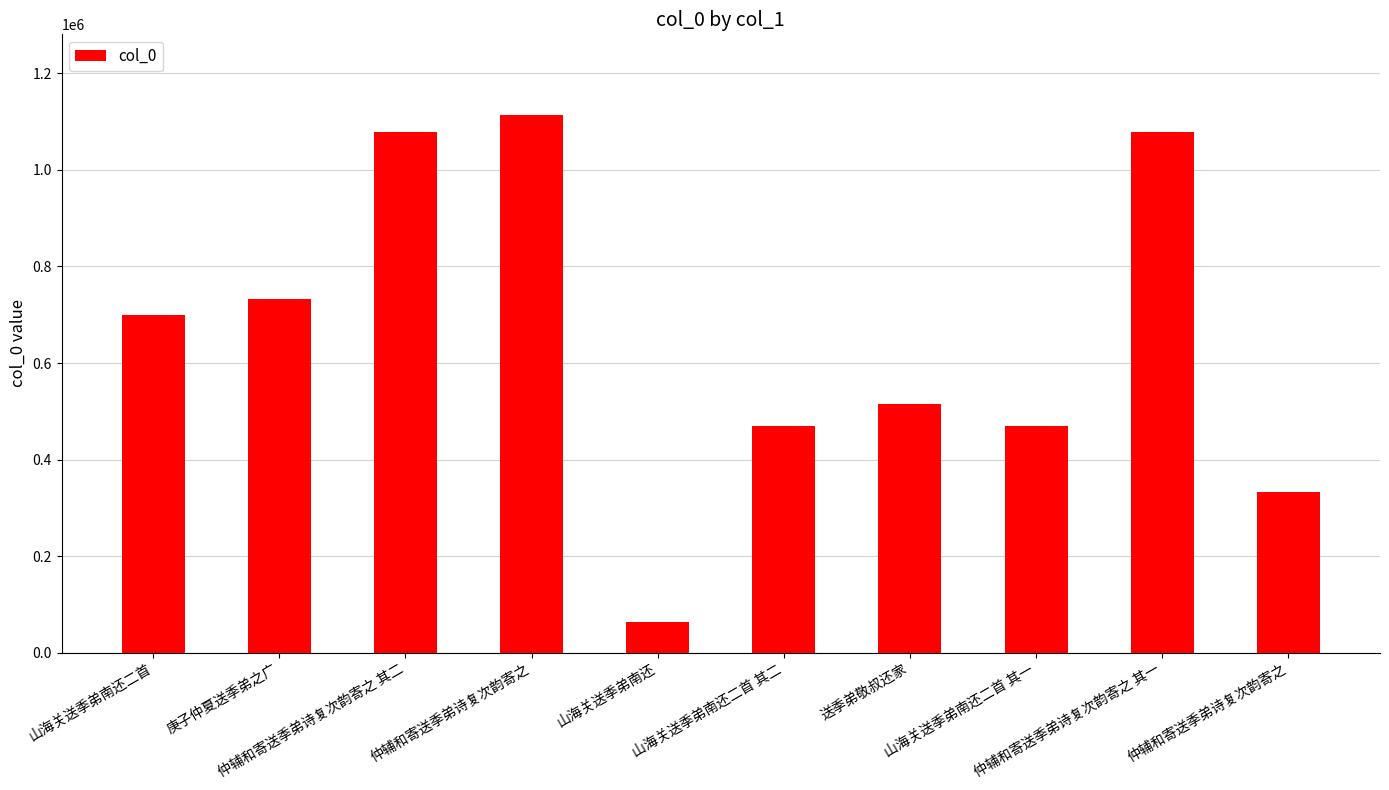

How many data points are less than 699629?

5